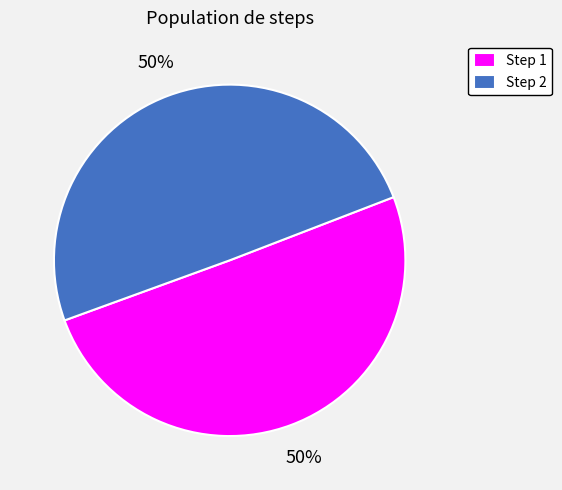

Is the sum of Step 2 and Step 1 greater than half?

Yes